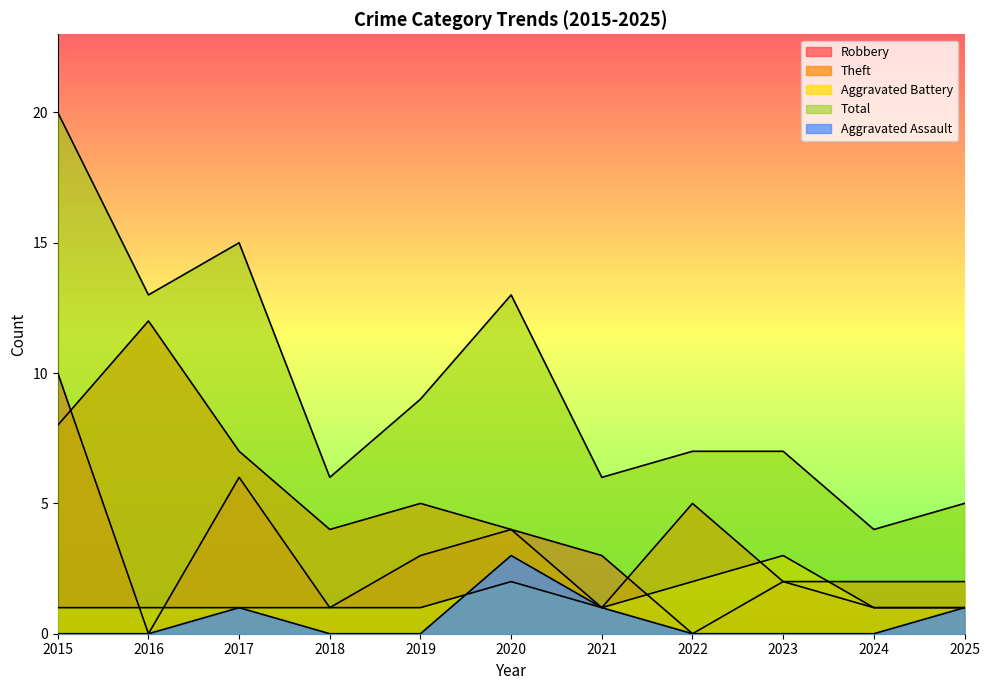

In Aggravated Battery, how many points are lower than both neighbors (excluding endpoints)?

1